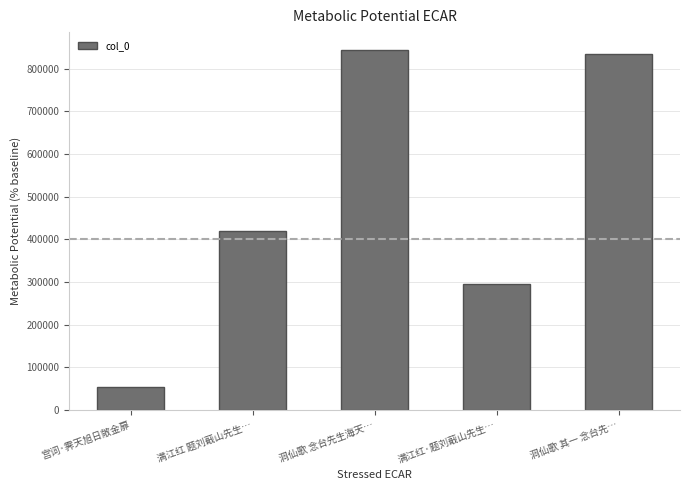

Approximately how many times larger is the value at 洞仙歌 念台先生海天… compared to 满江红·题刘蕺山先生…?

2.8